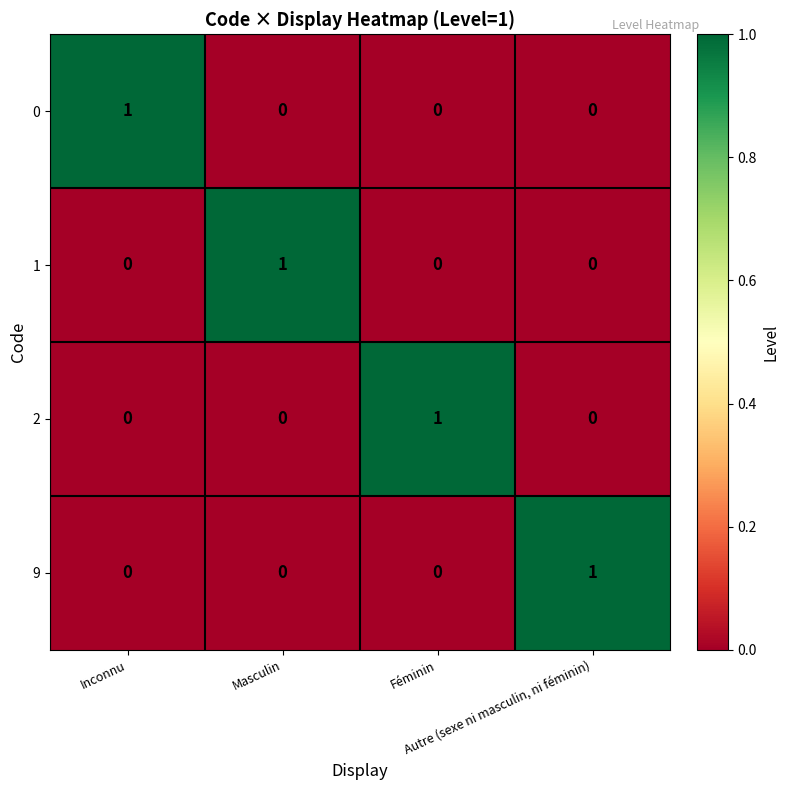

At how many categories does at least one series exceed 0?

4